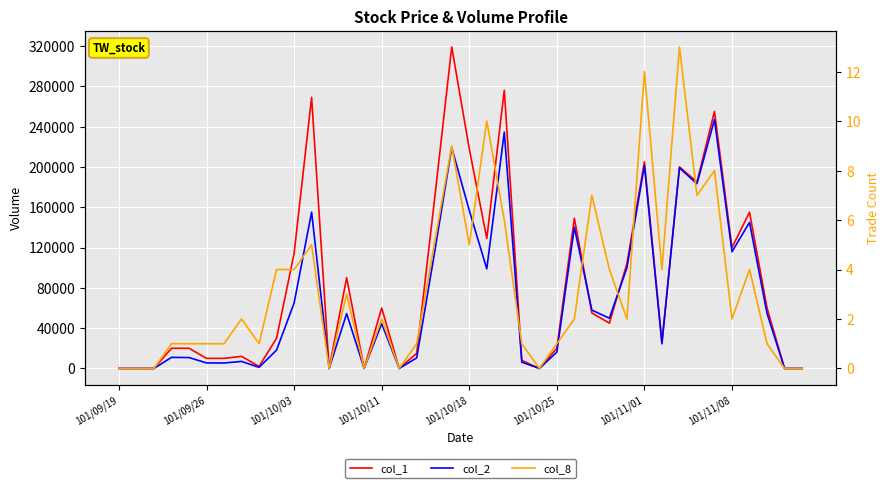

How many lines are shown in the chart?

3